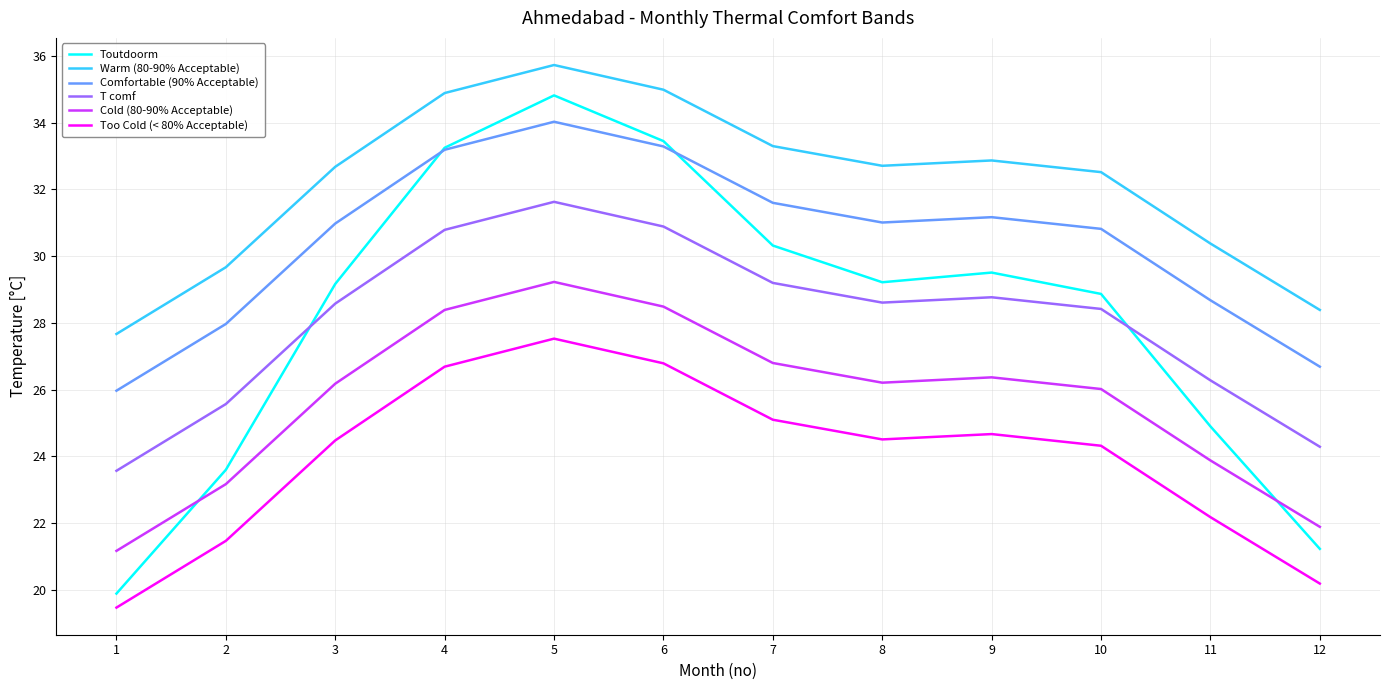

Is it true that Comfortable (90% Acceptable) equals 28.7 at 11?

True